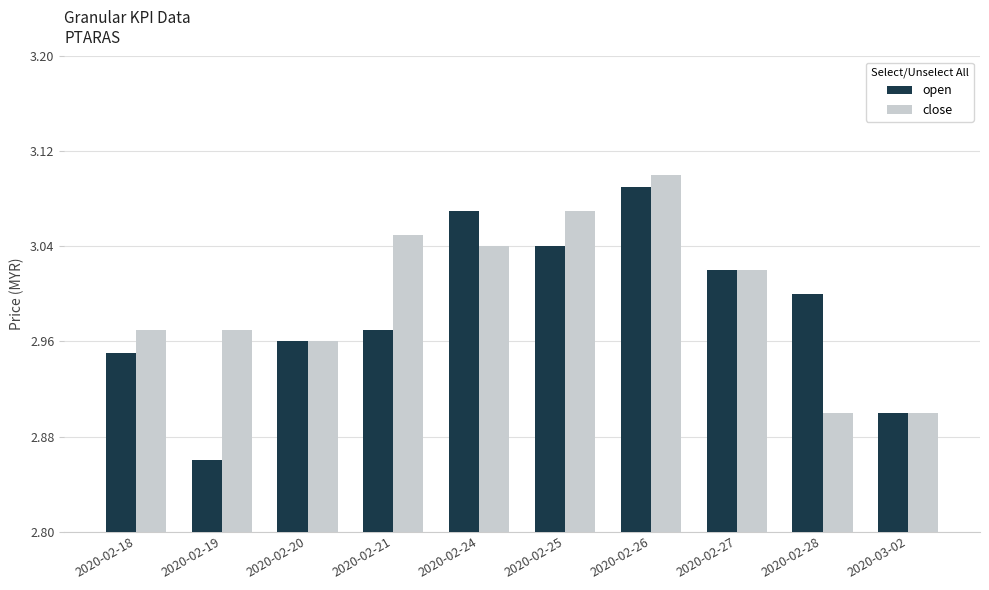

At which category does the chart reach its peak across all series?

2020-02-26